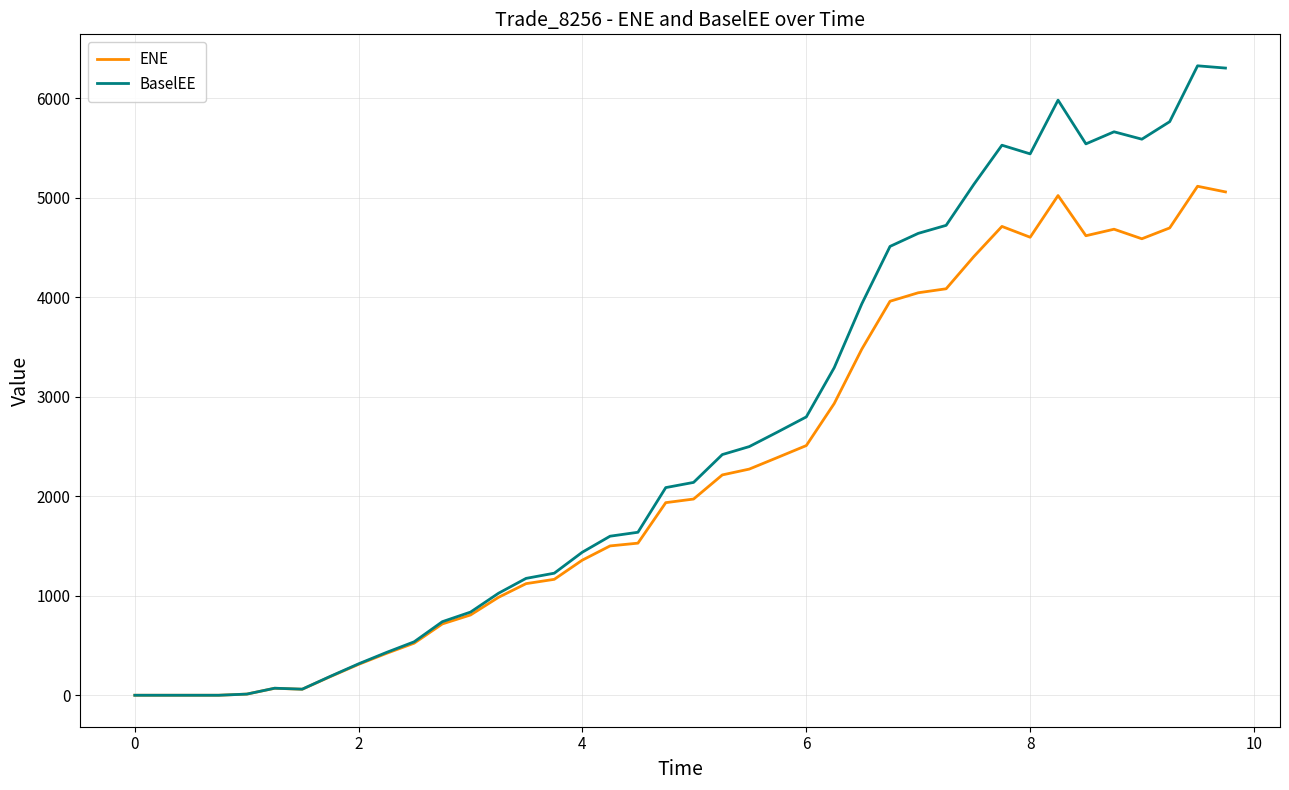

Rank the series by their maximum value, from lowest to highest.

ENE, BaselEE